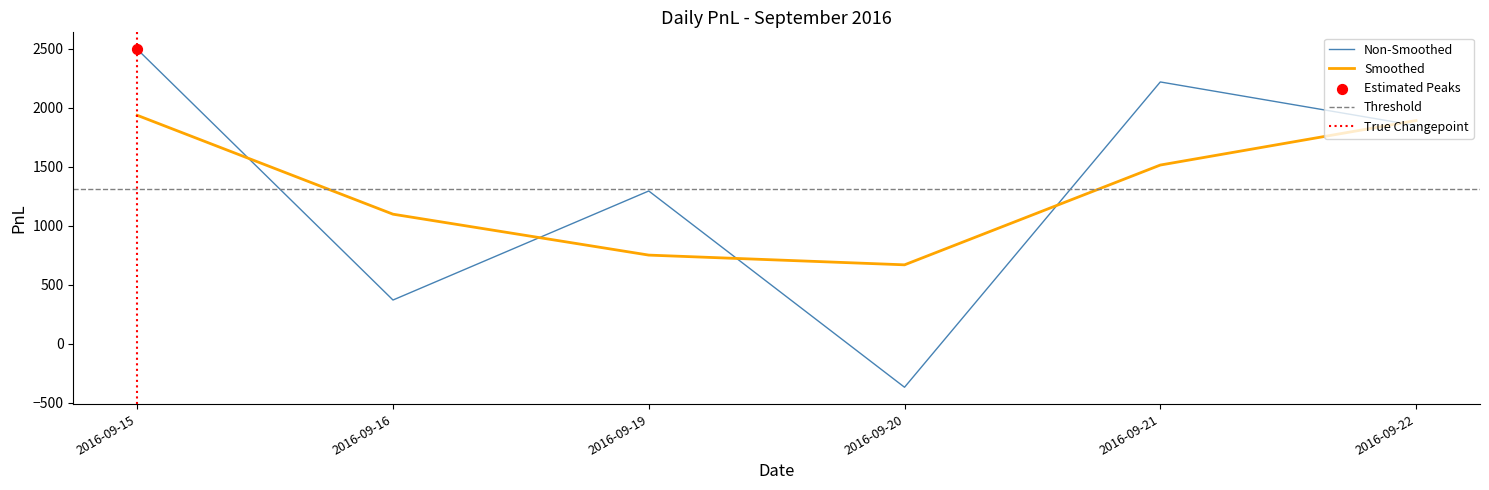

Between 2016-09-22 and 2016-09-19, which is larger?

2016-09-22